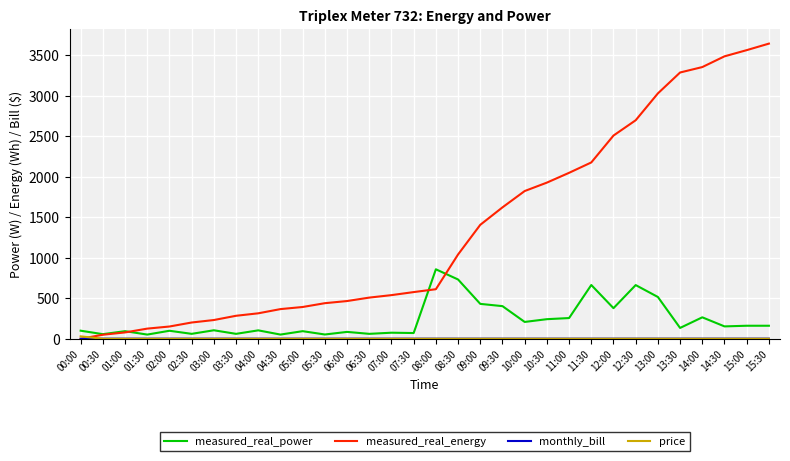

Which category has the highest value in the measured_real_energy series?

15:30